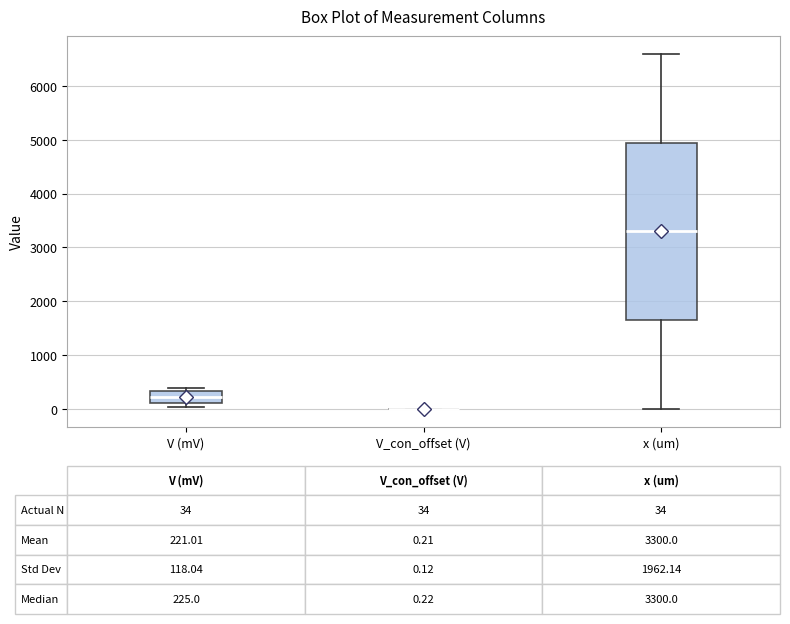

Comparing the boxes themselves (not the whiskers), which one is the tallest?

x (um)